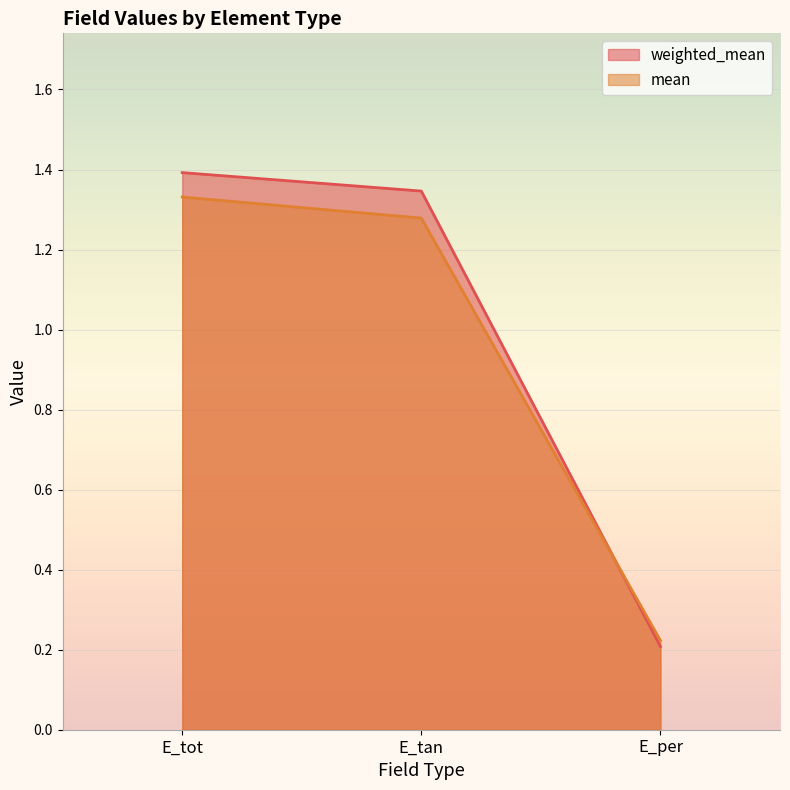

Reading left to right, extract all data points from this chart.

weighted_mean: 1.4	1.3	0.2
mean: 1.3	1.3	0.2